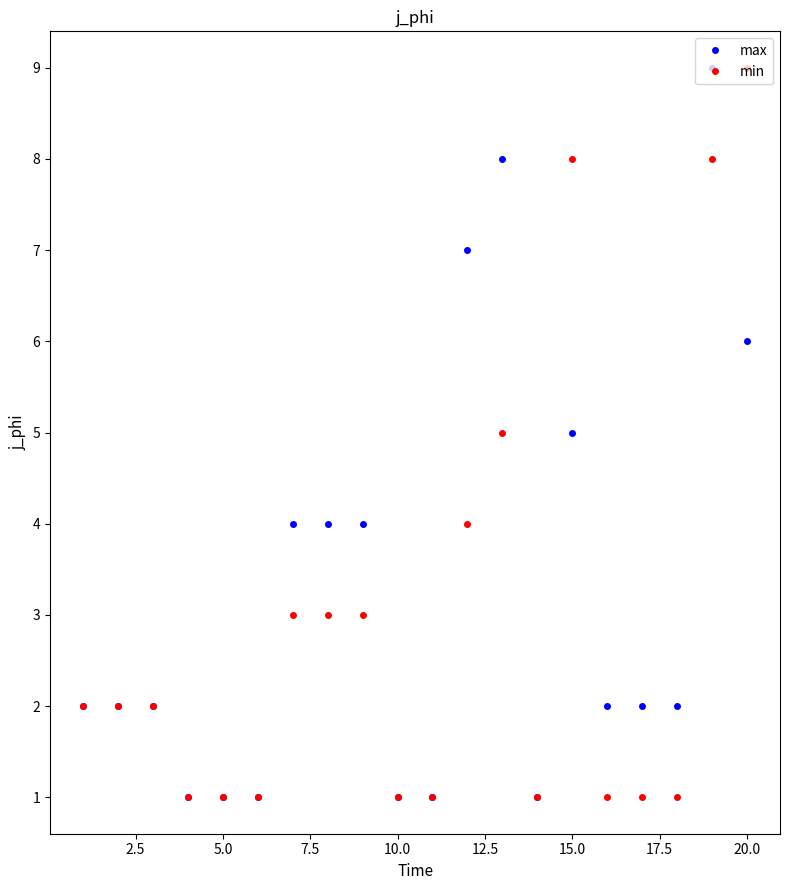

What is the maximum value for min?

9